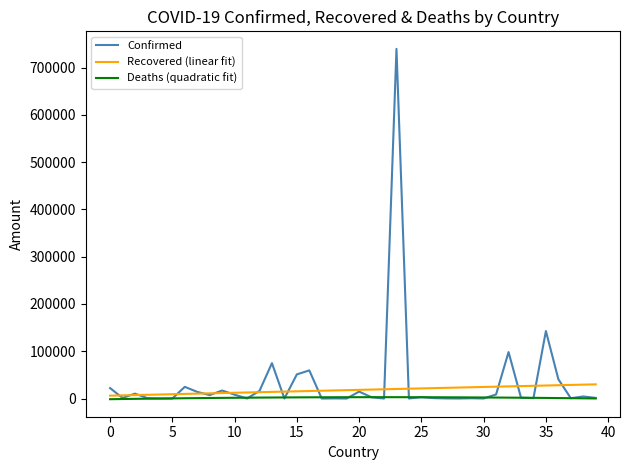

How many values in the Confirmed series are below 2775?

20